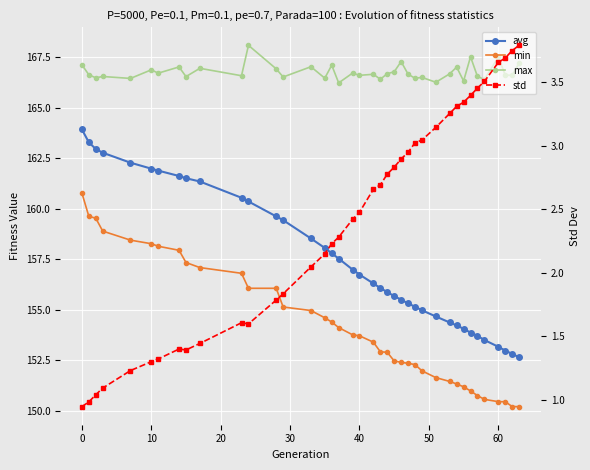

Is the value of min at 10 greater than the value of max at 21?

No